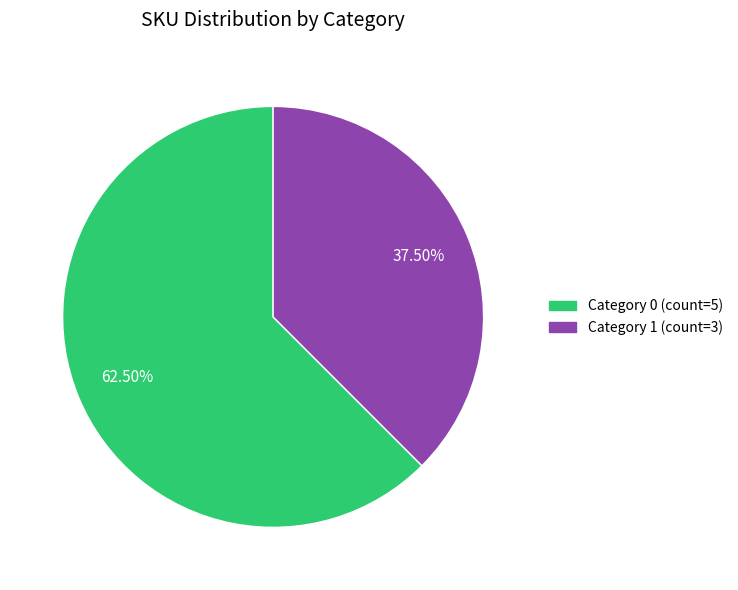

Is there a majority slice in this chart?

Yes